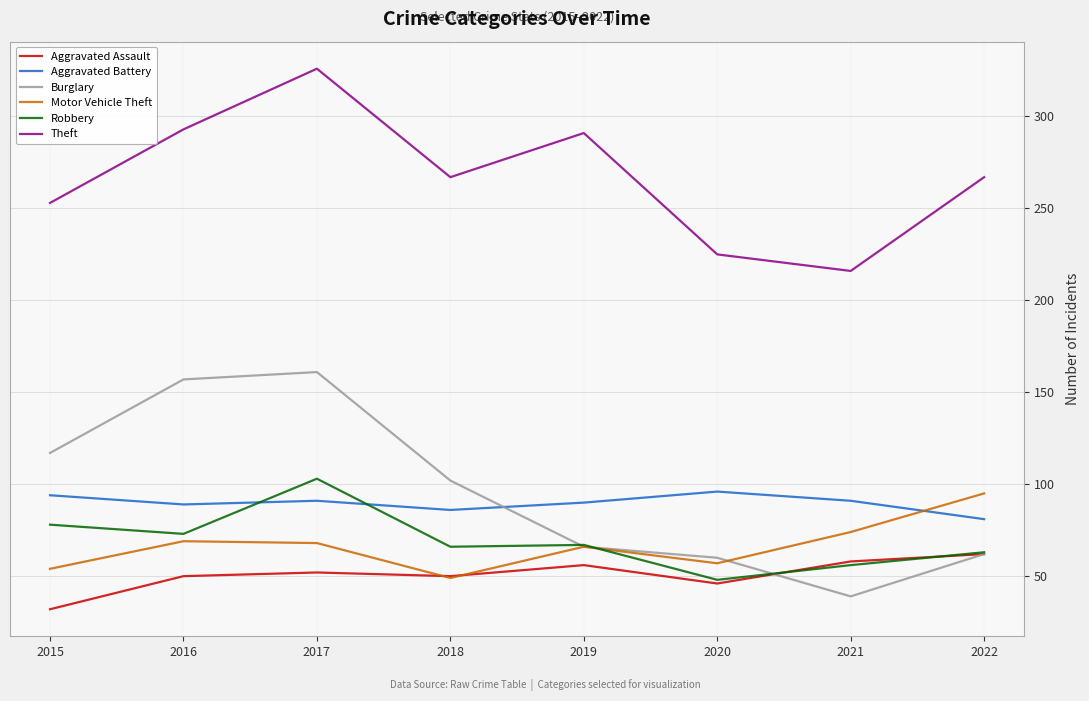

What is the smallest value displayed?

32